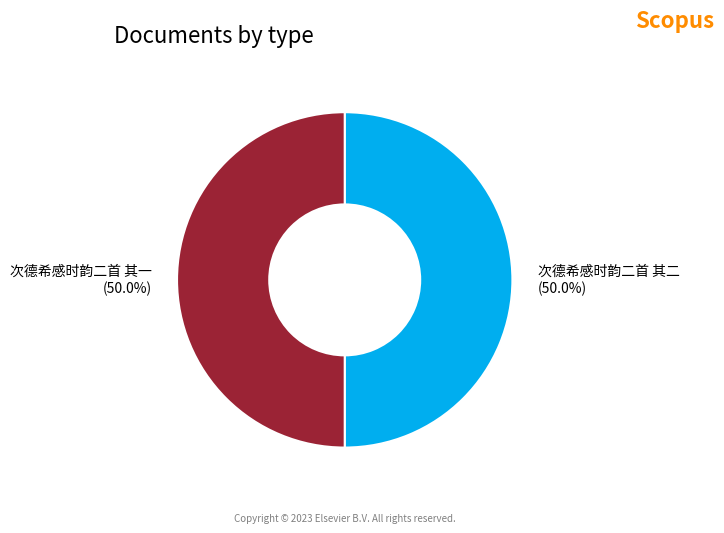

What is the total percentage of 次德希感时韵二首 其一 and 次德希感时韵二首 其二?

100.0%